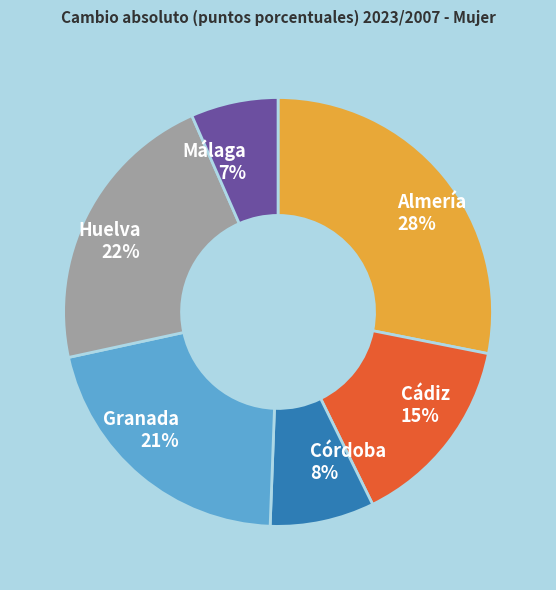

Approximately how many times larger is the value at Almería 28% compared to Cádiz 15%?

1.9